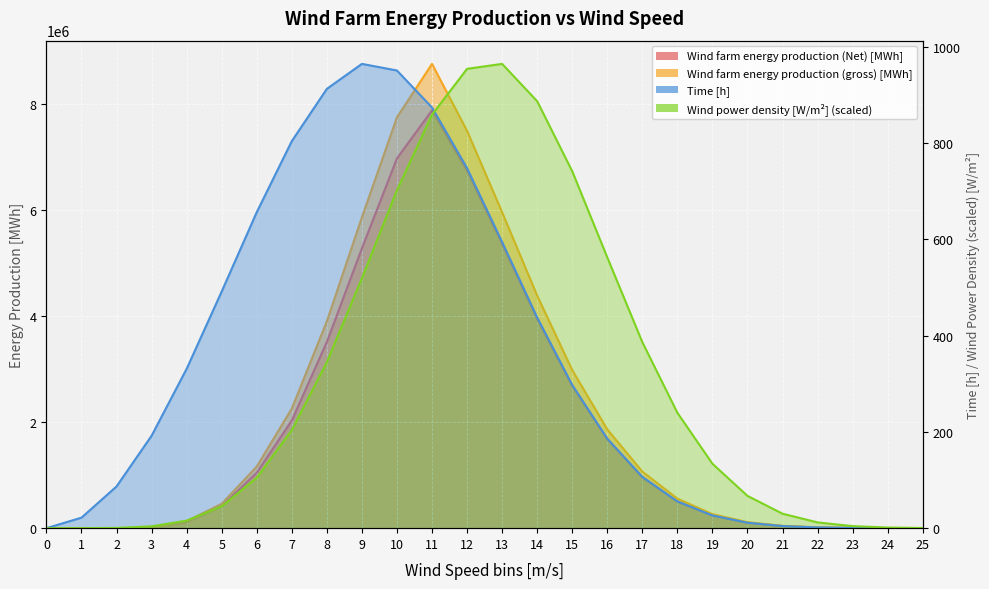

Reading left to right, what are all the values shown in this chart?

Wind farm energy production (Net) [MWh]: 0=0.0	1=0.0	2=0.0	3=0.0	4=119270.8	5=413360.3	6=1044686.6	7=2028032.8	8=3507780.4	9=5271429.8	10=6966489.4	11=7873019.5	12=6737879.5	13=5356515.1	14=3944141.7	15=2680905.7	16=1676019.9	17=959954.6	18=501673.1	19=238205.1	20=102318.2	21=39582.0	22=13728.5	23=4249.5	24=1168.5	25=284.1
Wind farm energy production (gross) [MWh]: 0=0.0	1=0.0	2=0.0	3=0.0	4=132523.1	5=459289.2	6=1160762.9	7=2253369.7	8=3897533.7	9=5857144.2	10=7740543.8	11=8747799.4	12=7486532.8	13=5951683.4	14=4382379.6	15=2978784.1	16=1862244.3	17=1066616.2	18=557414.5	19=264672.3	20=113686.9	21=43980.0	22=15253.9	23=4721.7	24=1298.4	25=315.7
Wind power density [W/m^2]: 0=0.0	1=0.0	2=0.5	3=3.8	4=15.6	5=45.4	6=104.7	7=203.7	8=345.2	9=519.4	10=702.3	11=859.3	12=954.7	13=965.0	14=887.4	15=741.9	16=562.9	17=386.7	18=239.9	19=134.0	20=67.1	21=30.1	22=12.0	23=4.2	24=1.3	25=0.4
Time [h]: 0=0.0	1=21.8	2=86.7	3=192.1	4=331.1	5=491.8	6=656.7	7=804.4	8=913.0	9=965.0	10=951.2	11=874.3	12=748.3	13=594.9	14=438.0	15=297.7	16=186.1	17=106.6	18=55.7	19=26.5	20=11.4	21=4.4	22=1.5	23=0.5	24=0.1	25=0.0